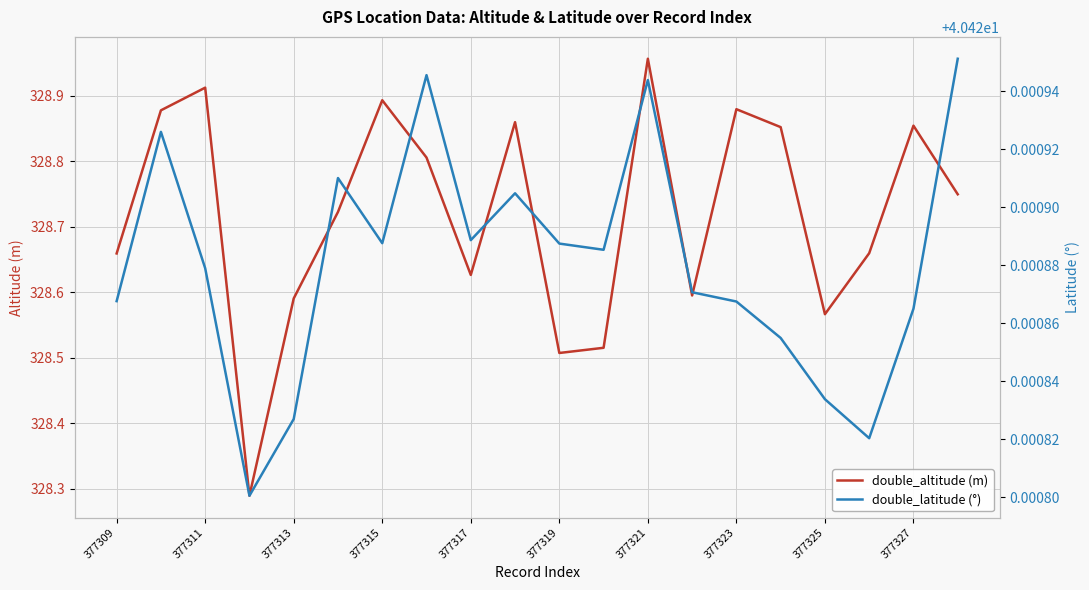

The value of double_altitude (m) at 377323 is 559.6. True or false?

False